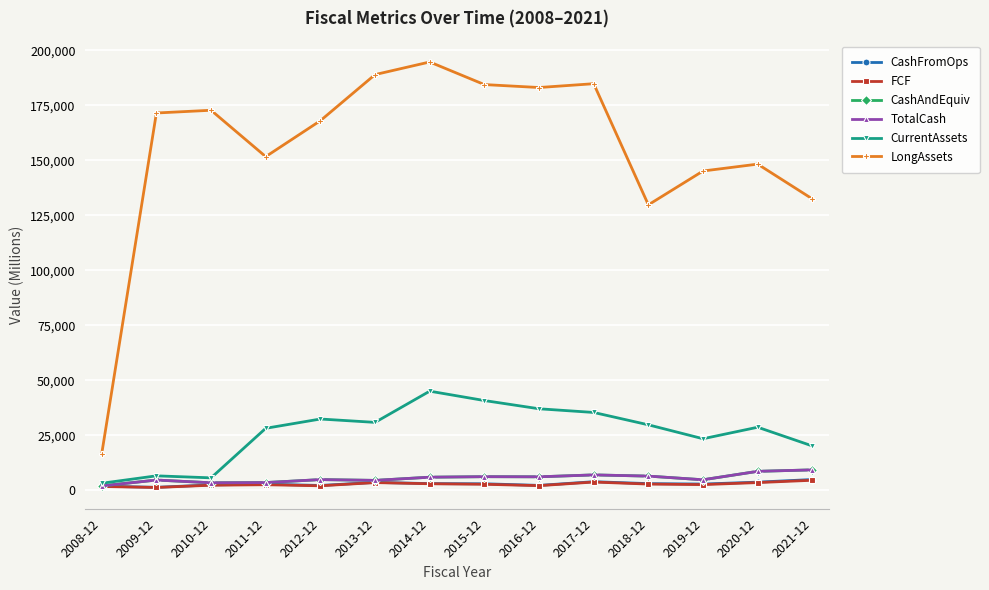

What is the total value across all series at 2014-12?

257902